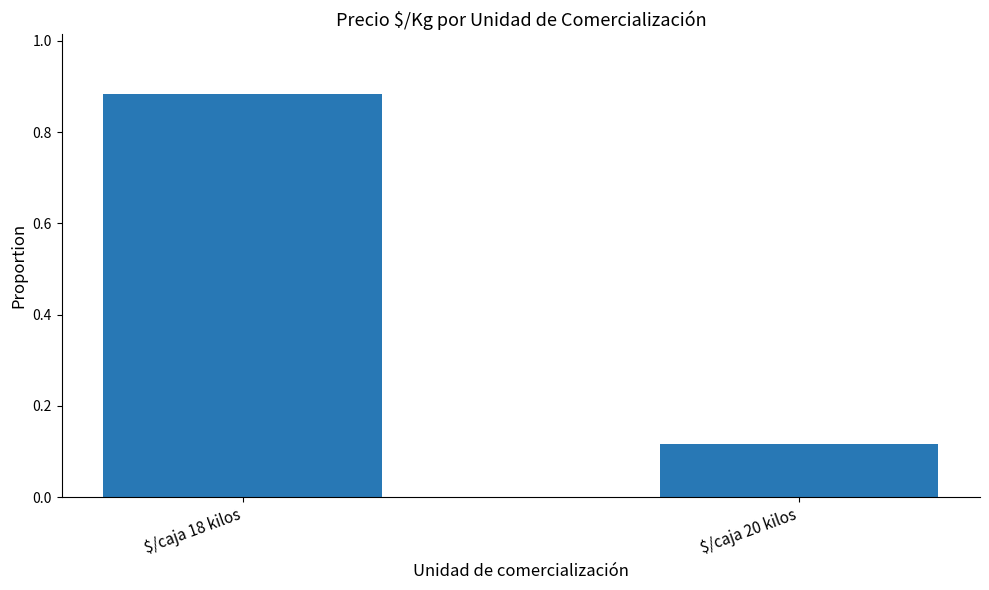

What is the average value?

0.5